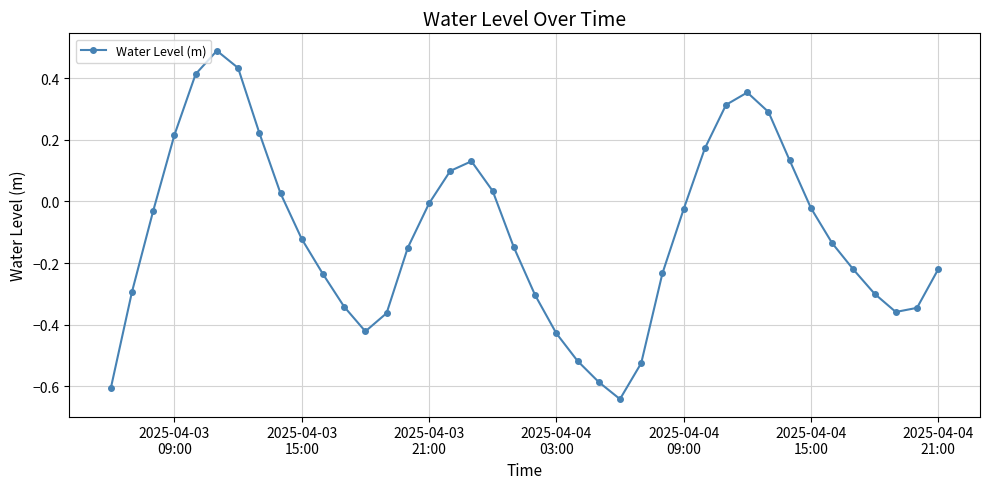

How many points are higher than both their immediate neighbors (excluding endpoints)?

3